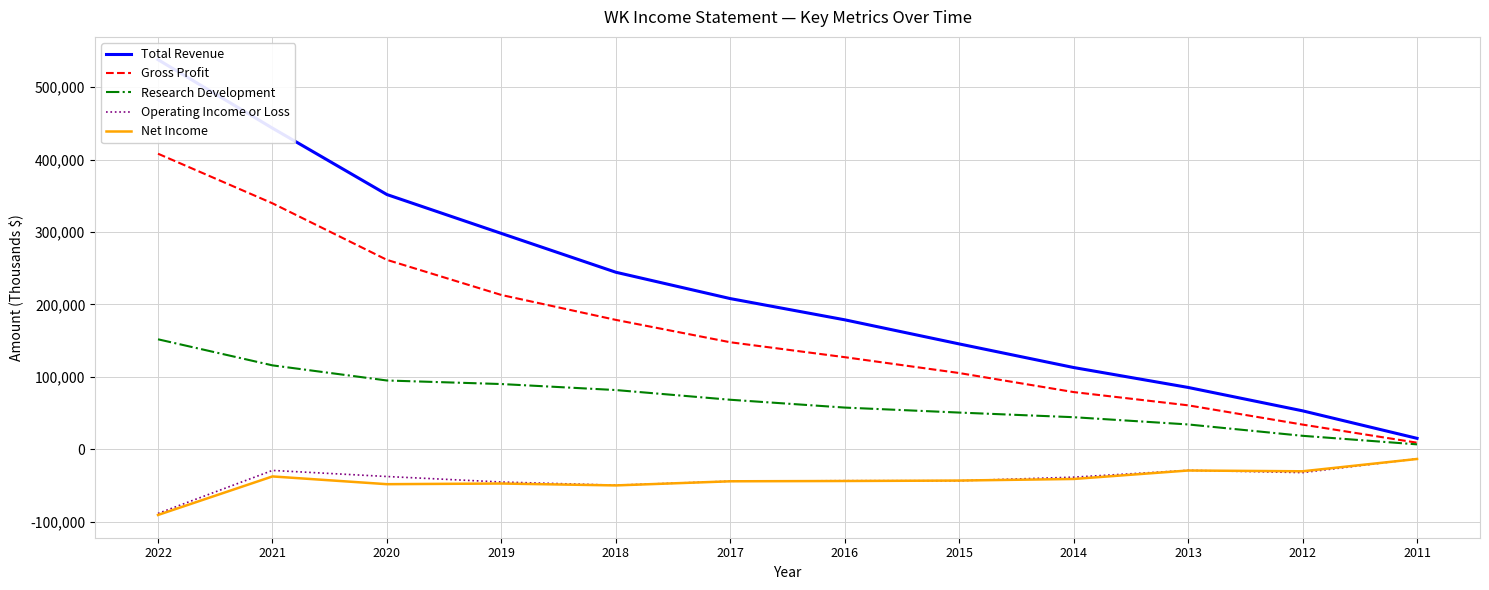

At how many categories does at least one series exceed 495171?

1